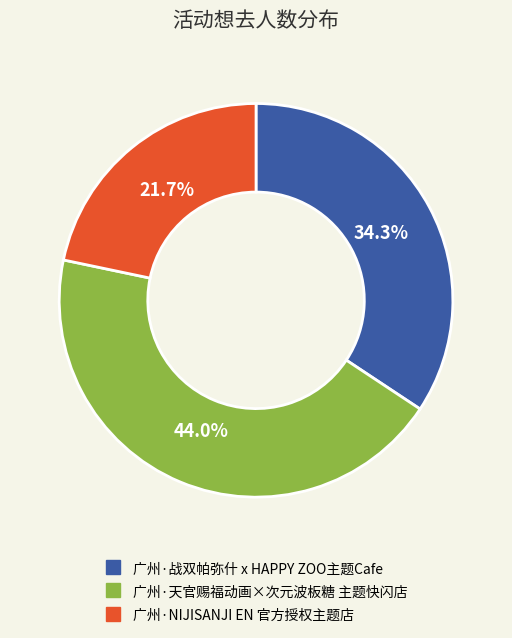

Is there any slice that represents more than half of the pie?

No